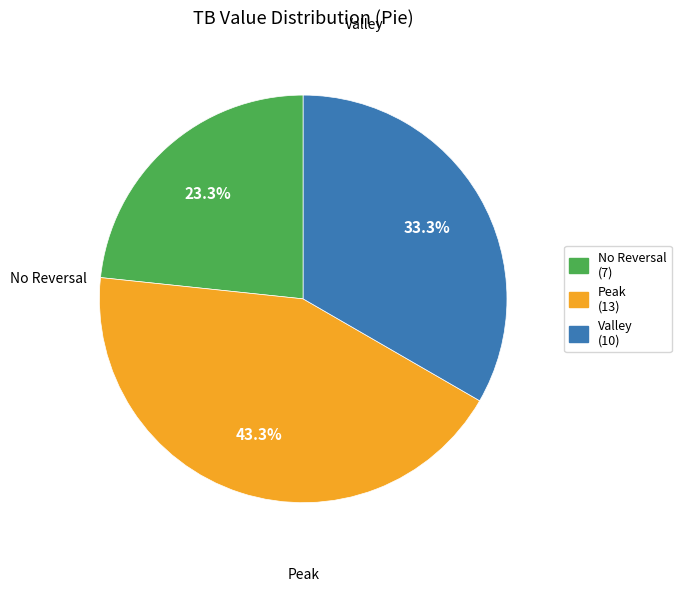

Is there a majority slice in this chart?

No